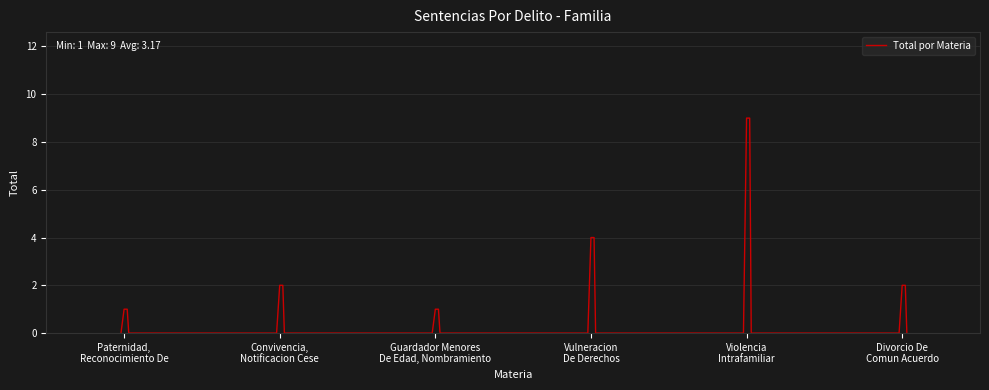

What is the difference between the maximum and minimum values?

9